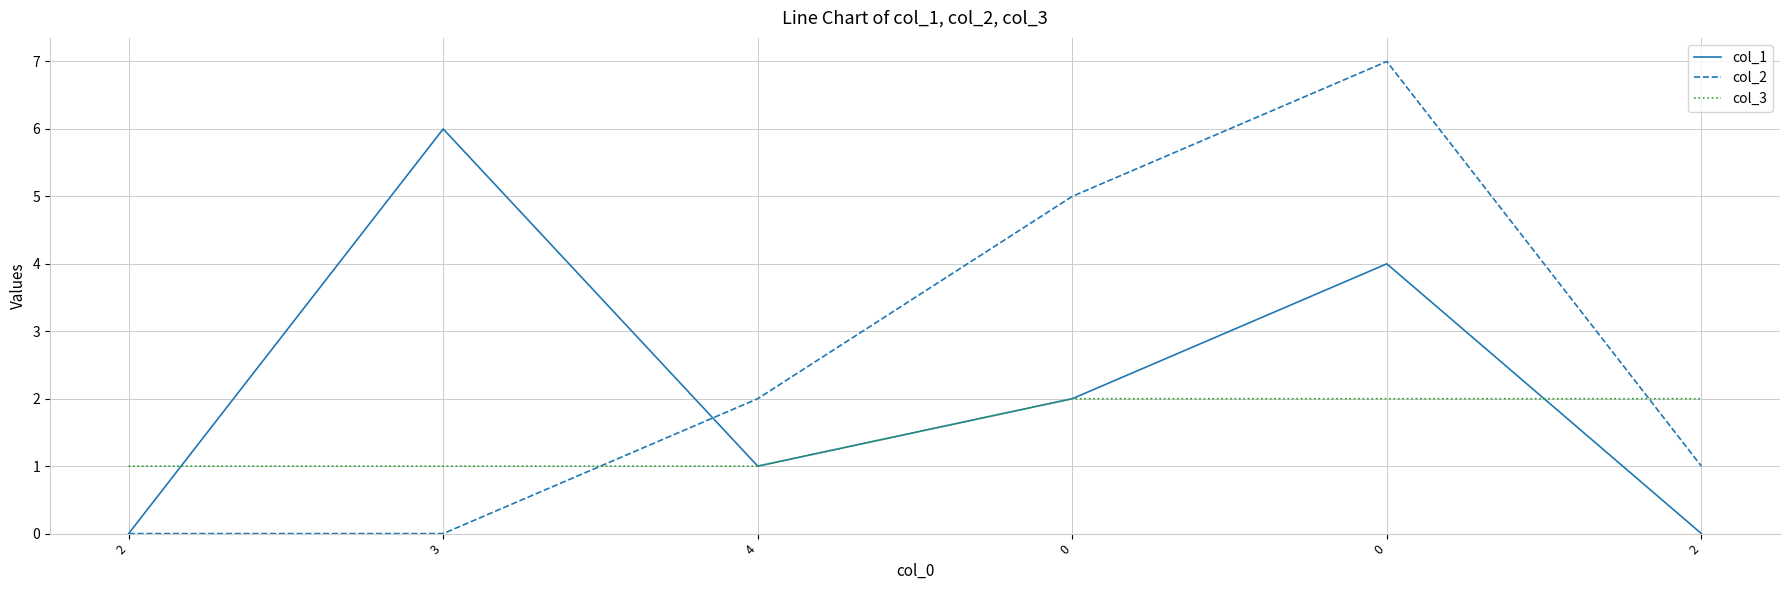

How many lines are shown in the chart?

3